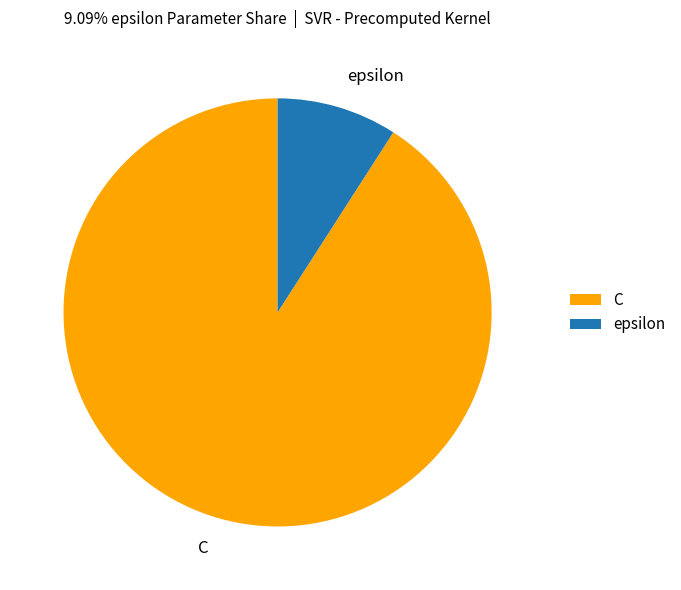

Is there a majority slice in this chart?

Yes